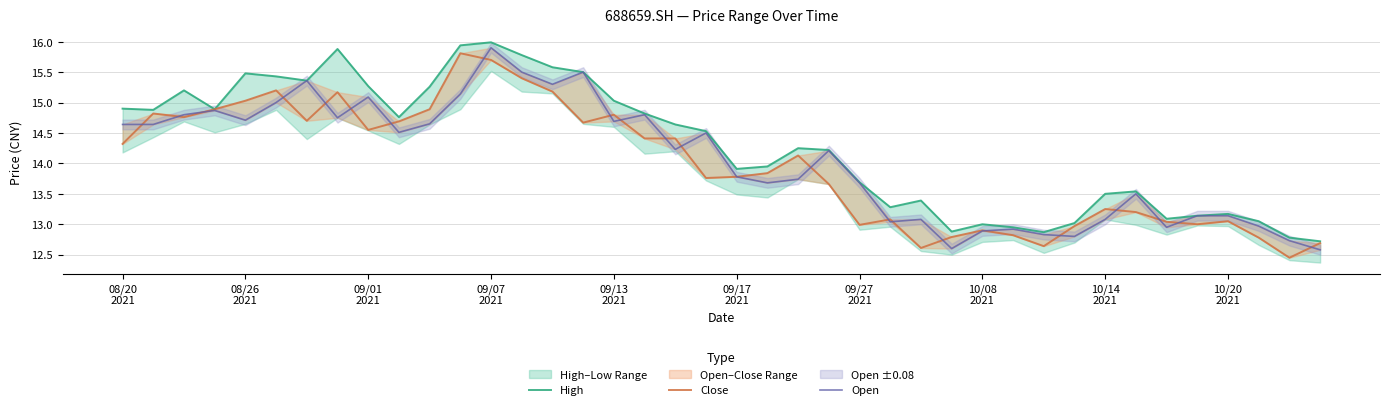

What are all the series names shown in the legend?

High, Close, Open